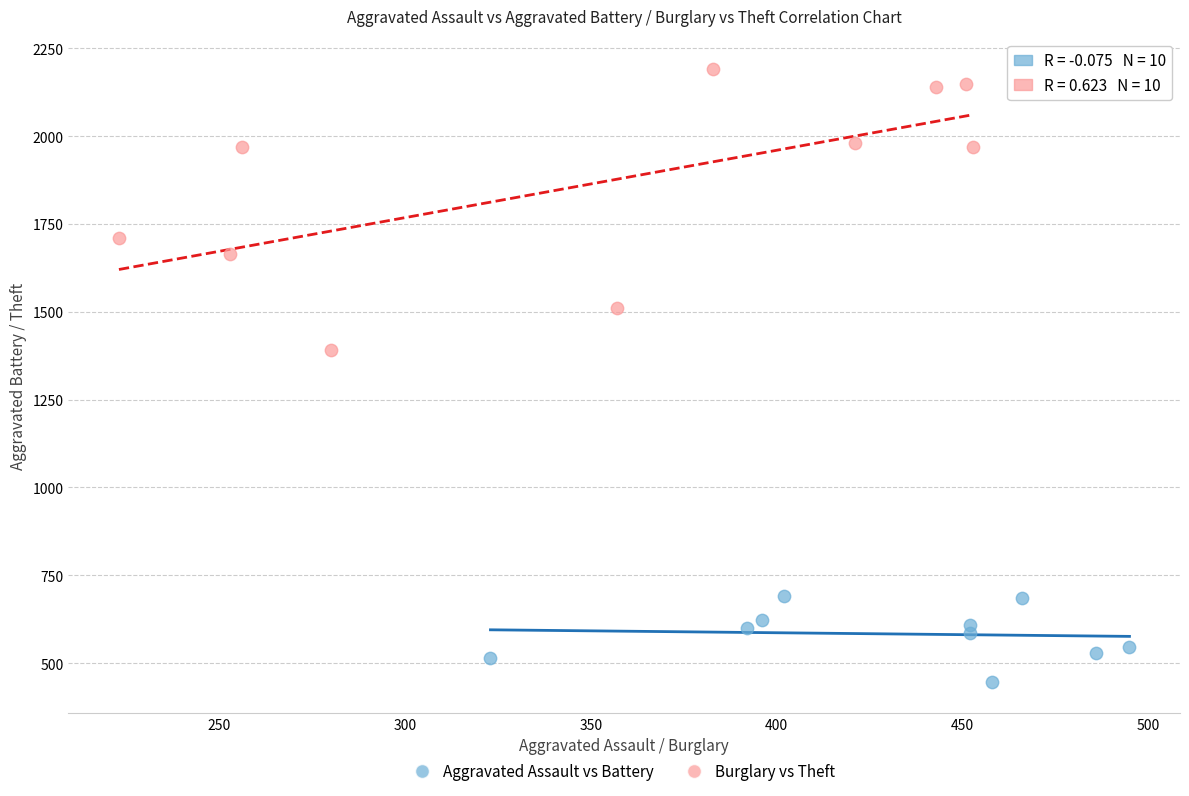

What are all the series names shown in the legend?

Aggravated Assault vs Battery, Burglary vs Theft